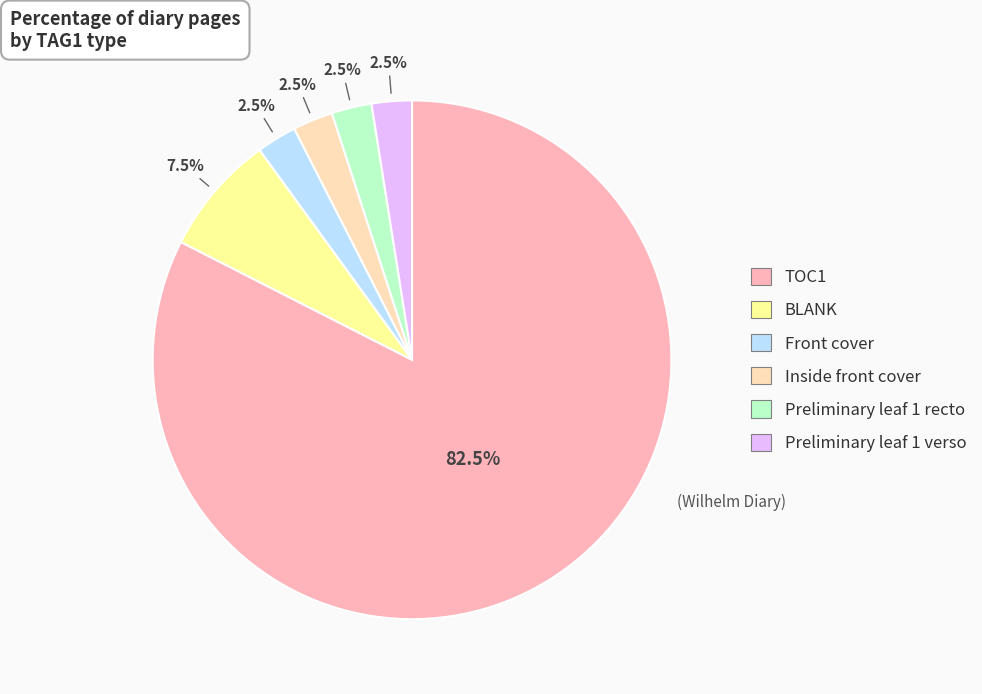

What is the largest slice in the pie chart?

TOC1